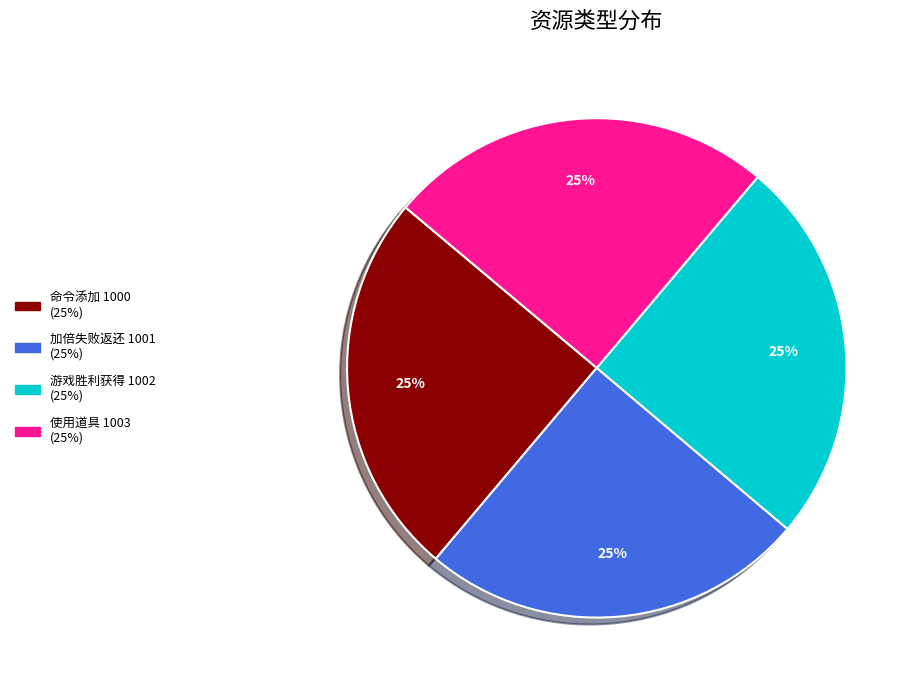

To the nearest percent, what is the combined percentage of 使用道具 1003 (25%) and 加倍失败返还 1001 (25%)?

50%